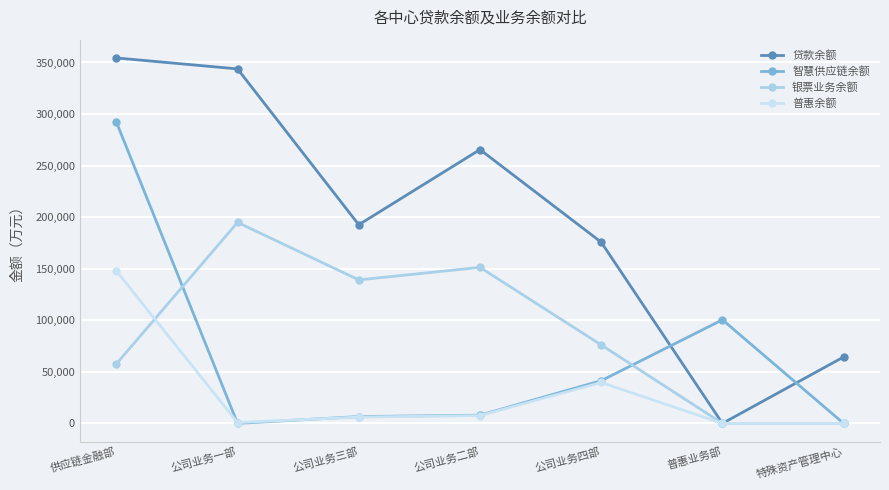

In 贷款余额, how many points are higher than both neighbors (excluding endpoints)?

1